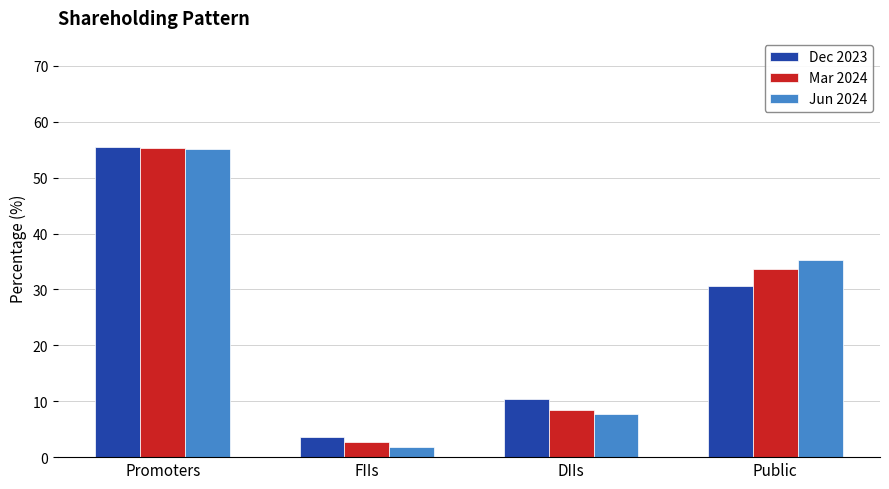

At which category does the chart reach its minimum across all series?

FIIs